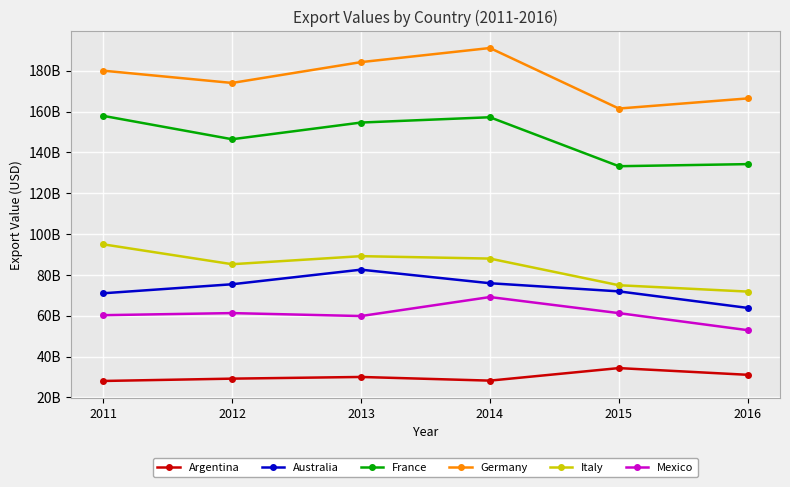

What is the lowest value of the Mexico series?

52925606604